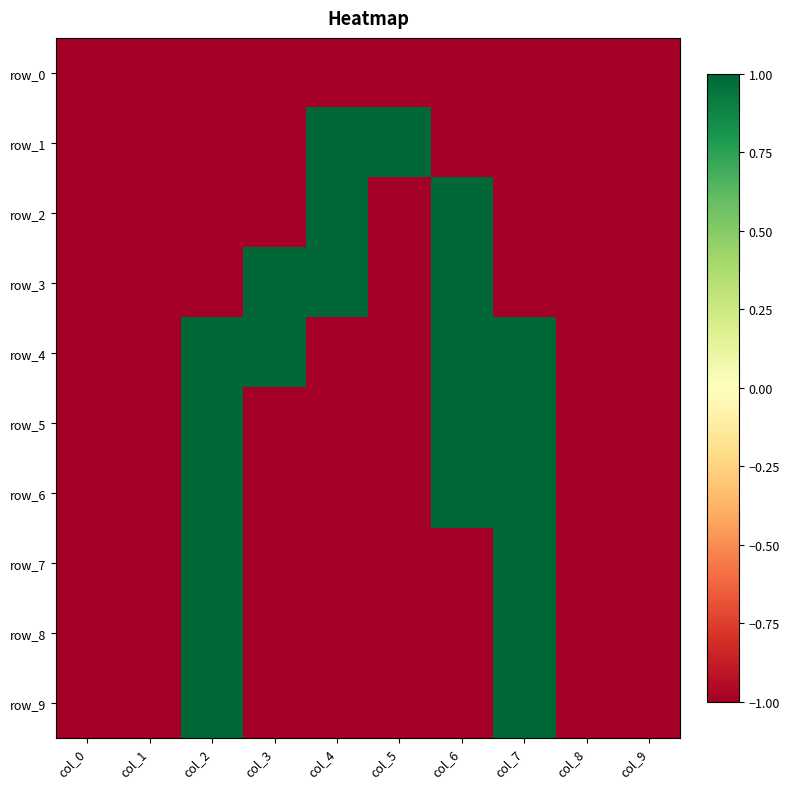

How many row_9 values are between -1 and 0?

8